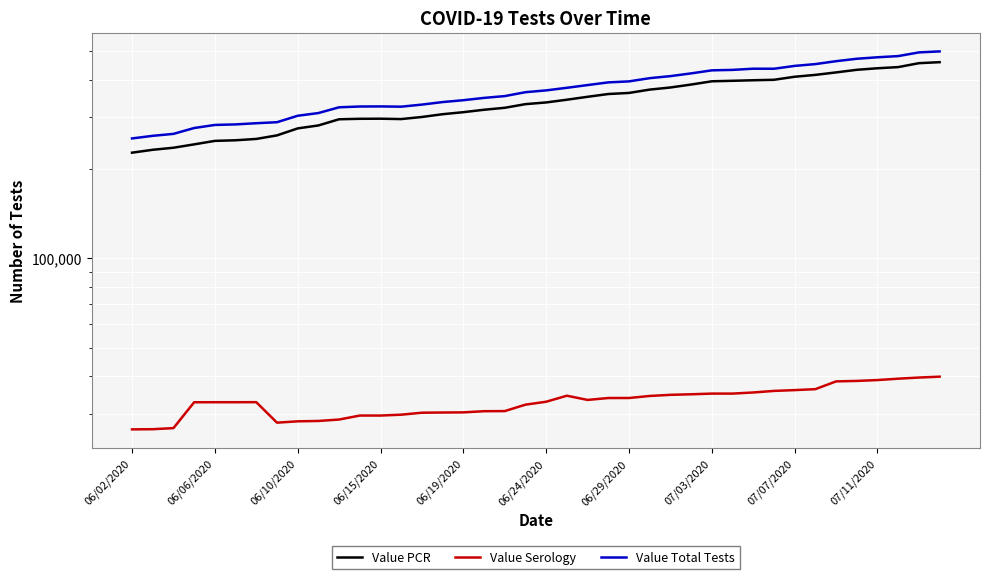

Which has a higher value, 14 or 27?

27